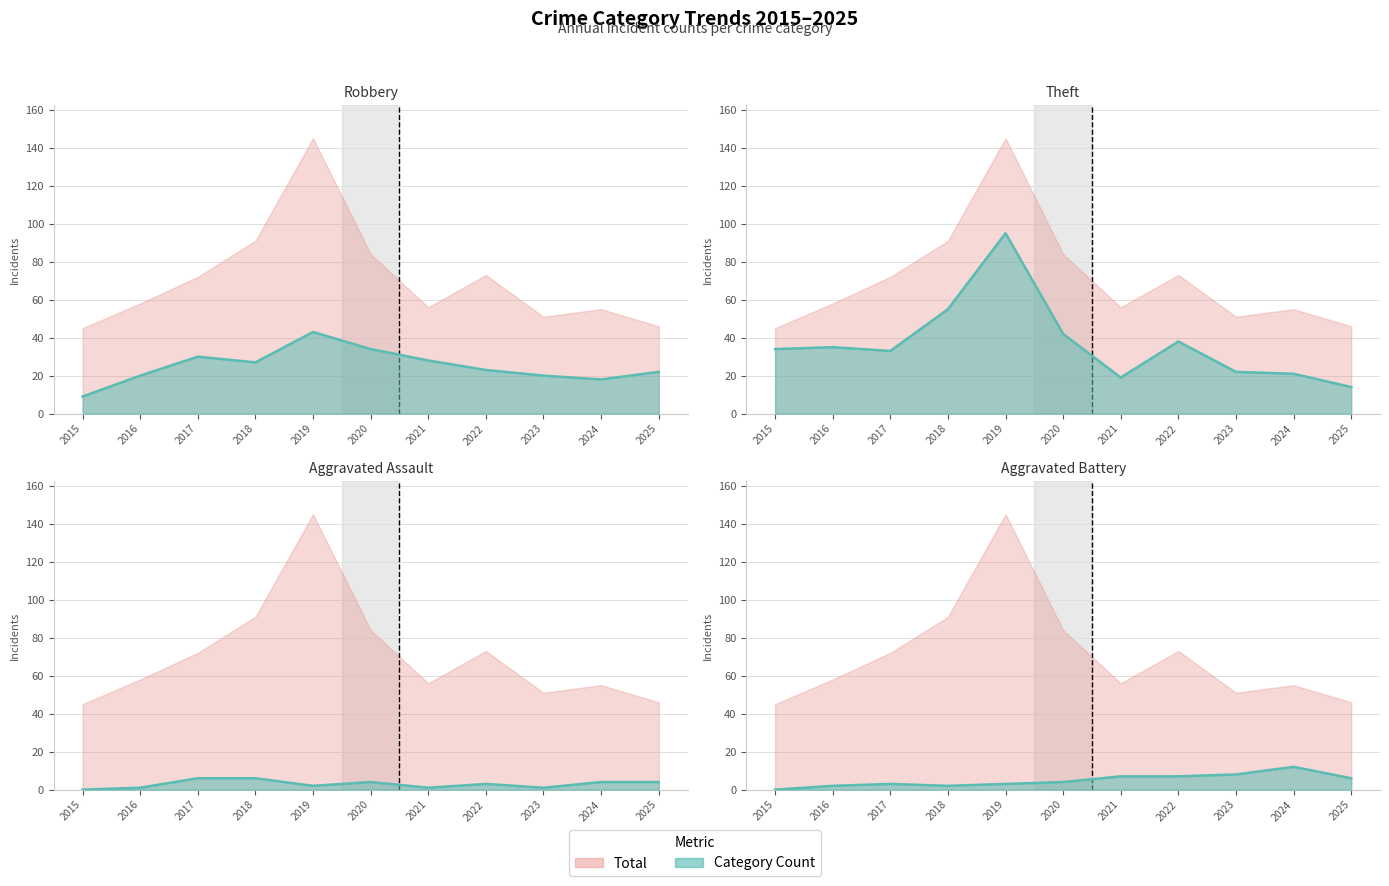

Reading left to right, list all the values displayed in this chart.

Robbery (line): 9	20	30	27	43	34	28	23	20	18	22
Theft (line): 34	35	33	55	95	42	19	38	22	21	14
Aggravated Assault (line): 0	1	6	6	2	4	1	3	1	4	4
Aggravated Battery (line): 0	2	3	2	3	4	7	7	8	12	6